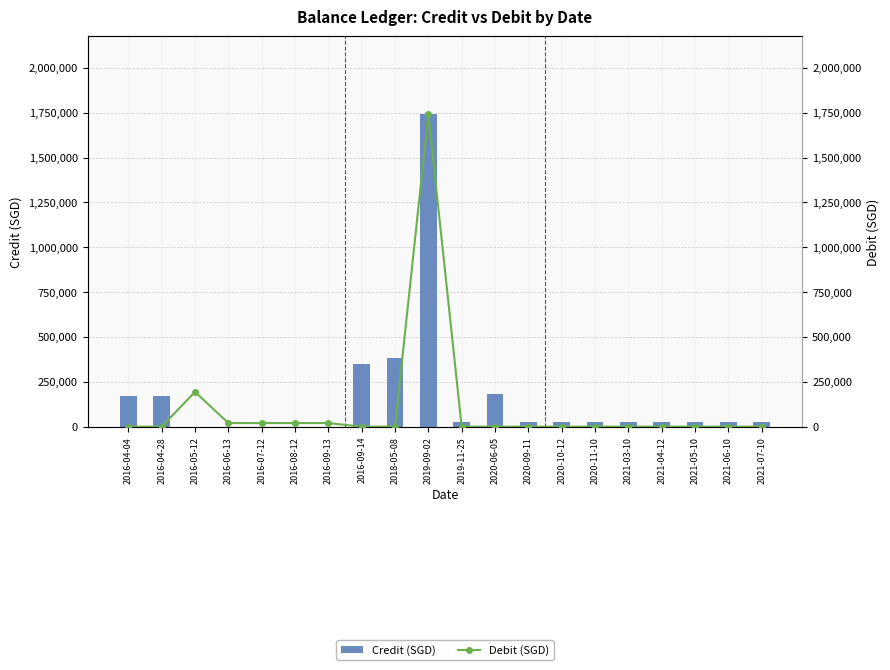

List the series in order of their peak value, highest first.

Credit (SGD), Debit (SGD)